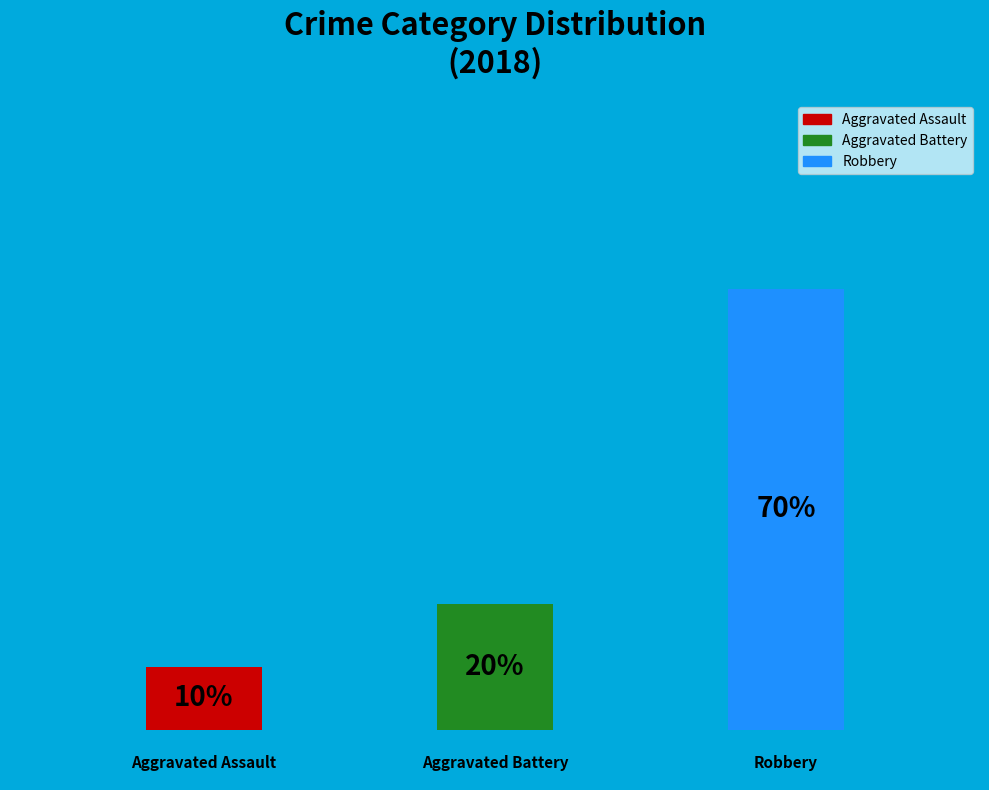

The Robbery slice represents 63% of the pie. True or false?

False